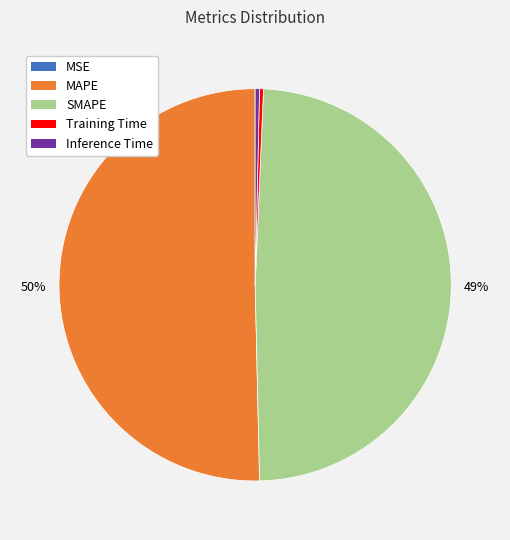

Do MAPE and Training Time together represent more than half of the pie?

Yes